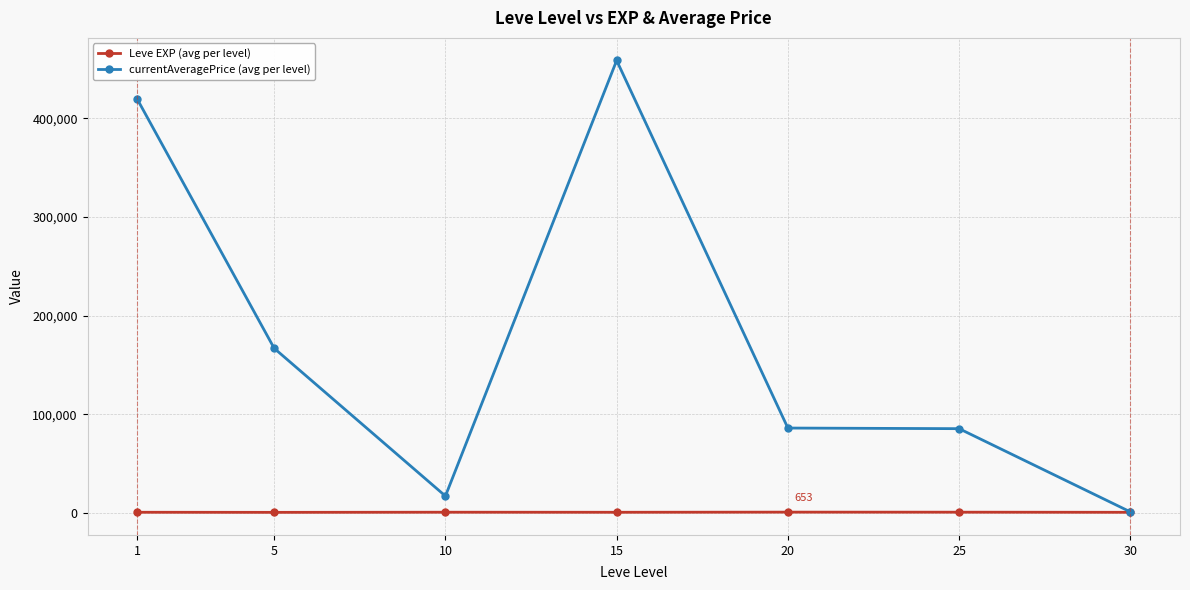

True or false: currentAveragePrice (avg per level) has a value of 458662.5 at 15.

True